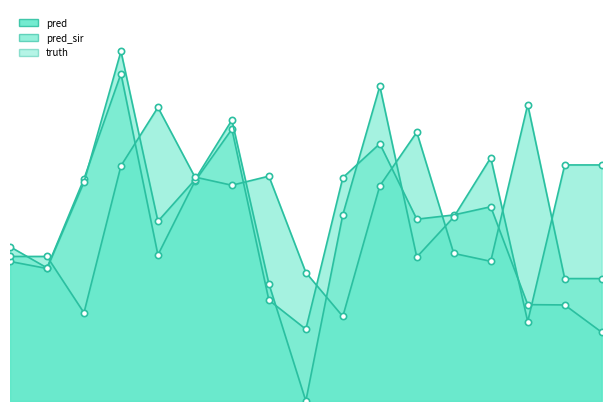

What is the difference between the truth values at 2021-02-17 and 2021-02-22?

306.0